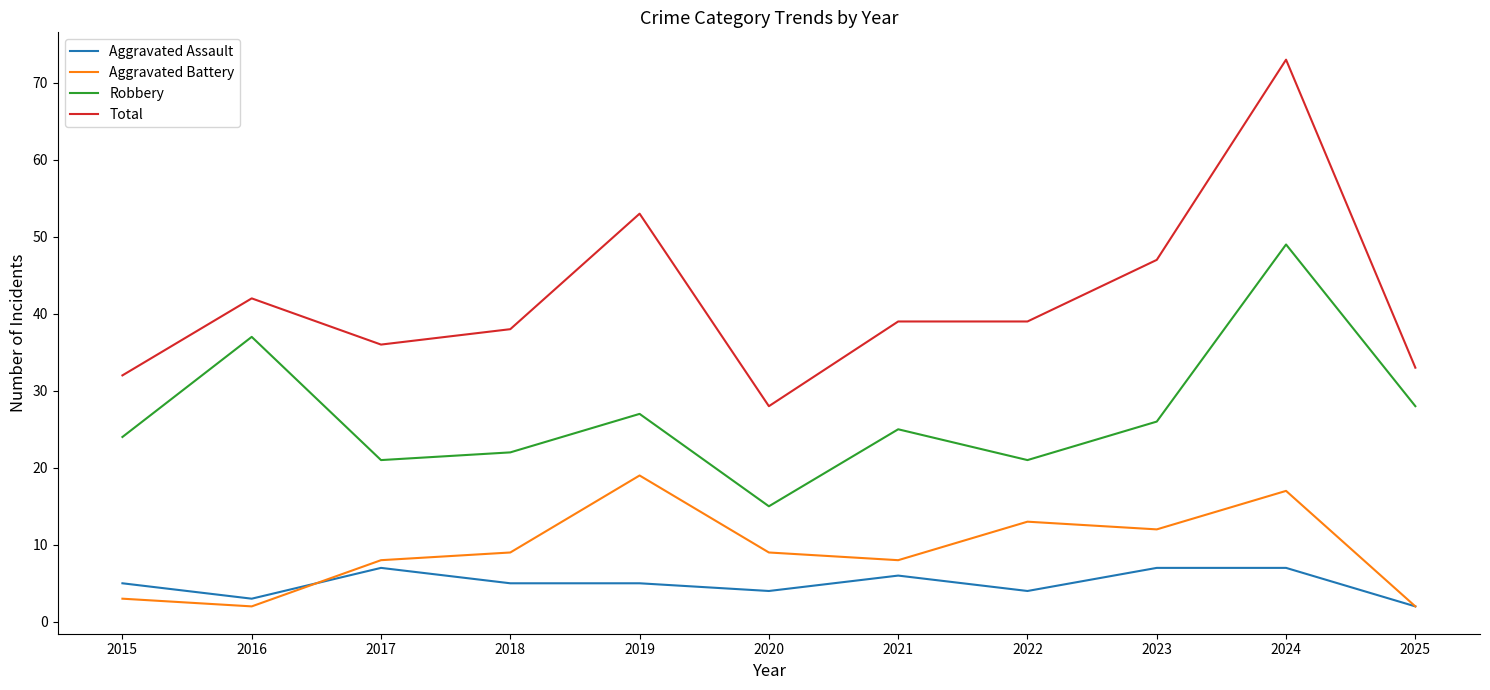

What is the spread (max minus min) of values at 2018?

33